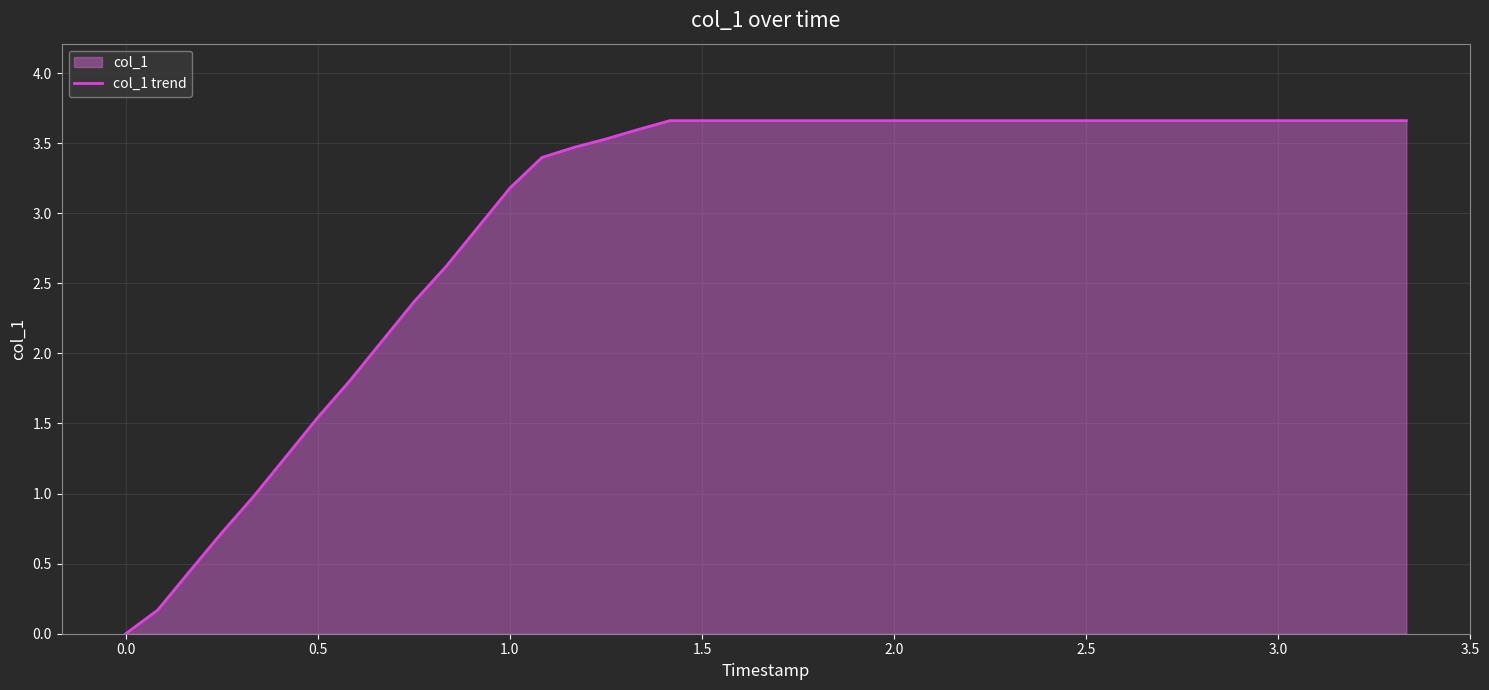

At which label does the data first exceed 3?

1.0